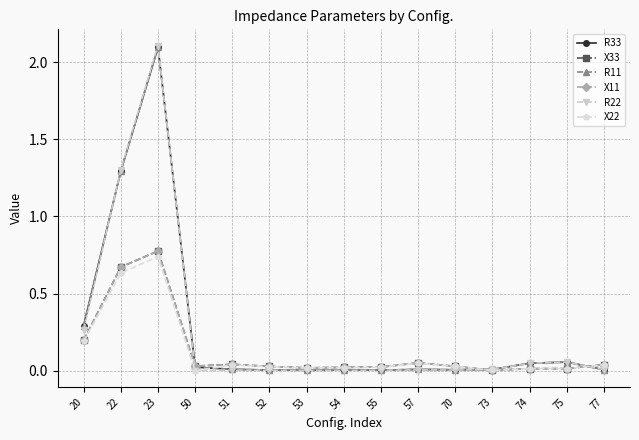

How many lines are shown in the chart?

6